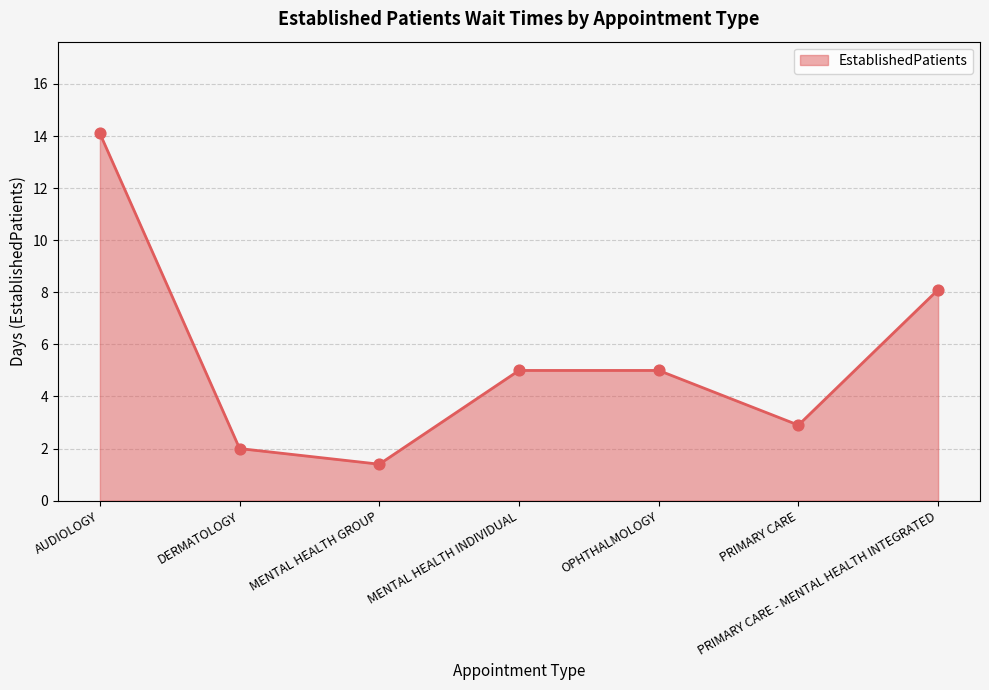

Approximately how many times larger is the value at DERMATOLOGY compared to AUDIOLOGY?

0.1